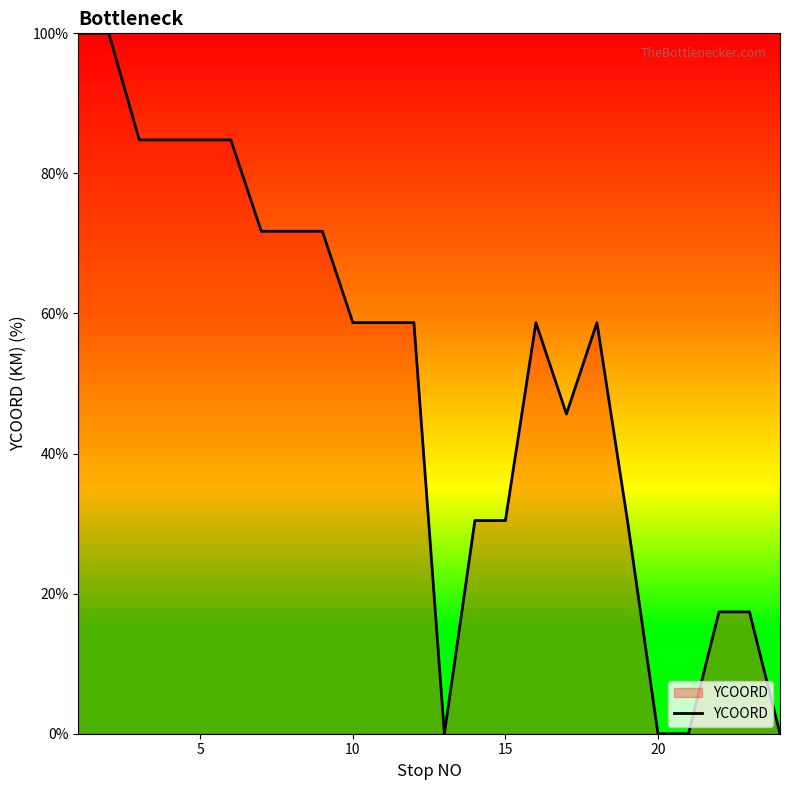

What is the maximum value shown in the chart?

100.0